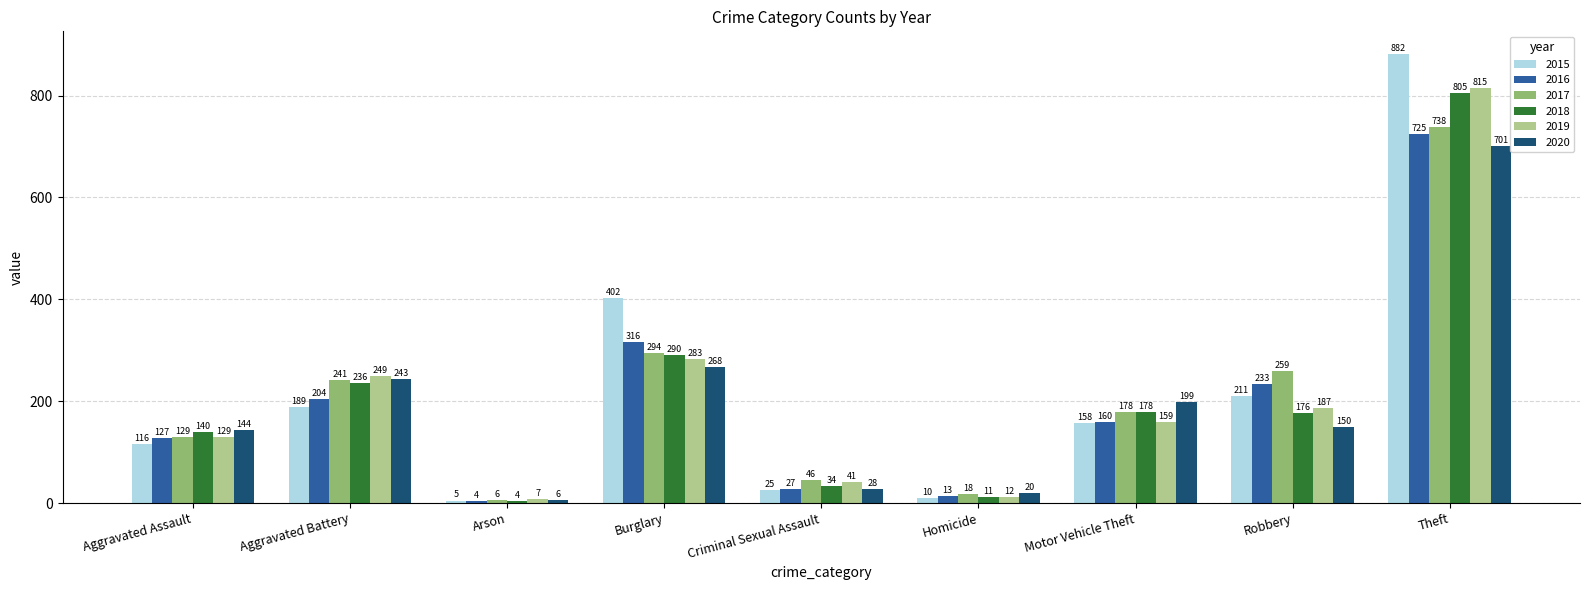

What is the difference between the highest and lowest values at Motor Vehicle Theft?

41